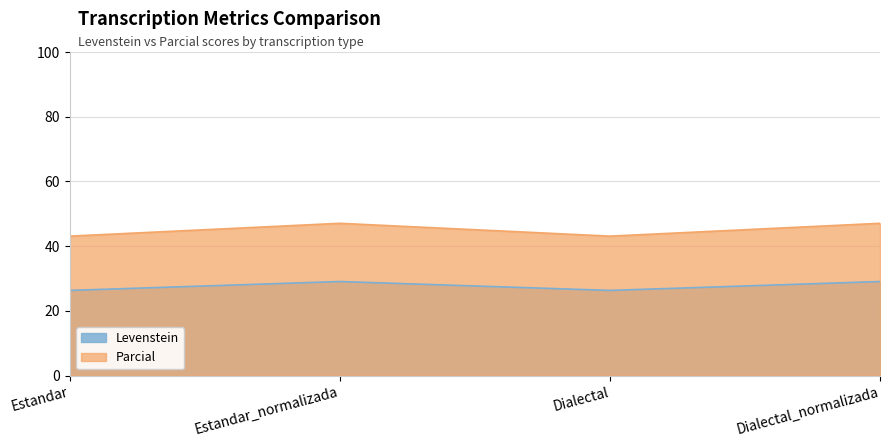

What is the label of the 3rd point from the right?

Estandar_normalizada